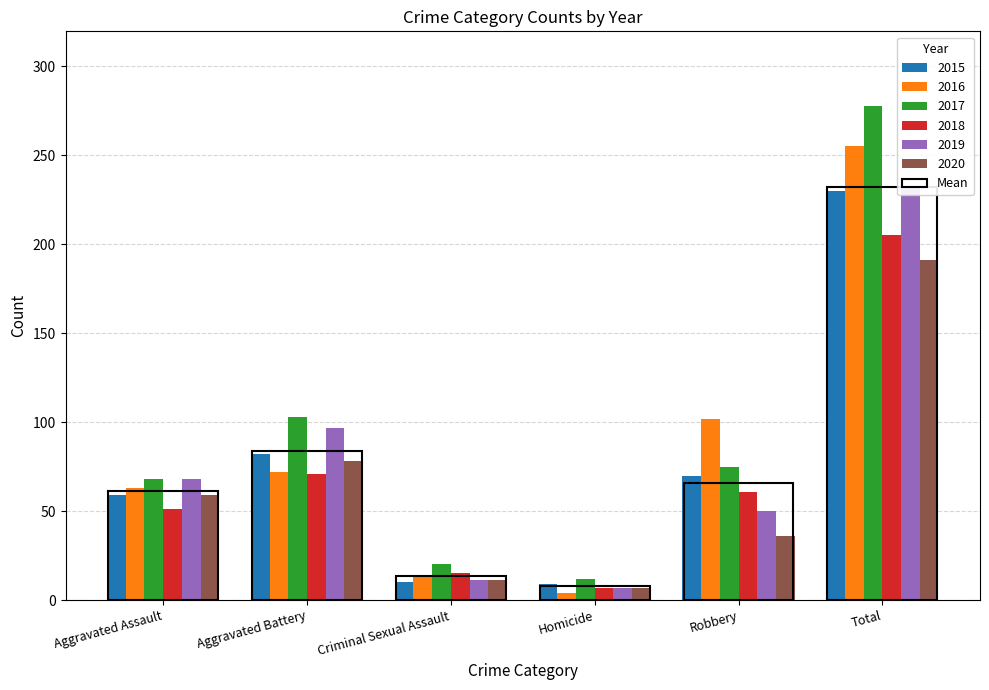

Reading right to left, list all the values displayed in this chart.

2015: 230	70	9	10	82	59
2016: 255	102	4	14	72	63
2017: 278	75	12	20	103	68
2018: 205	61	7	15	71	51
2019: 233	50	7	11	97	68
2020: 191	36	7	11	78	59